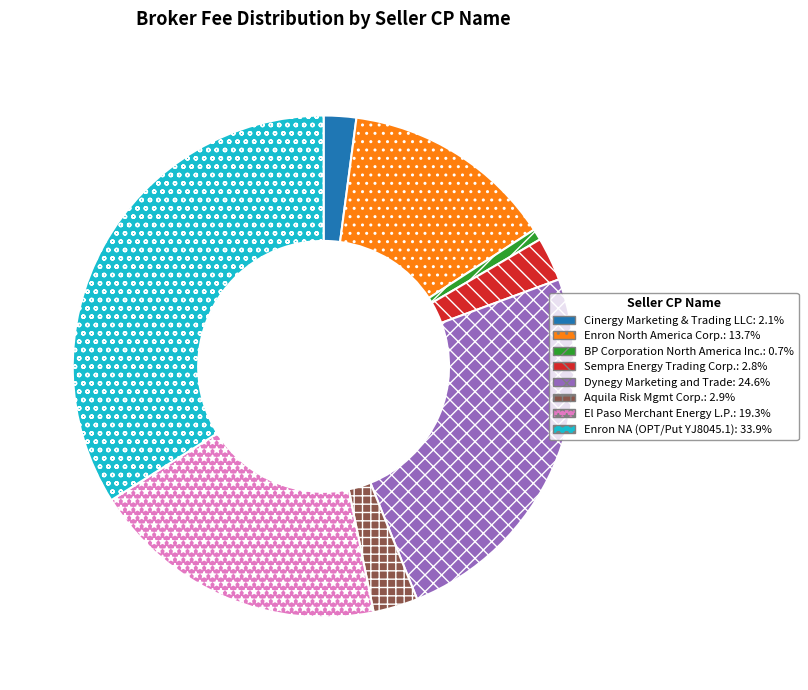

Is there a majority slice in this chart?

No